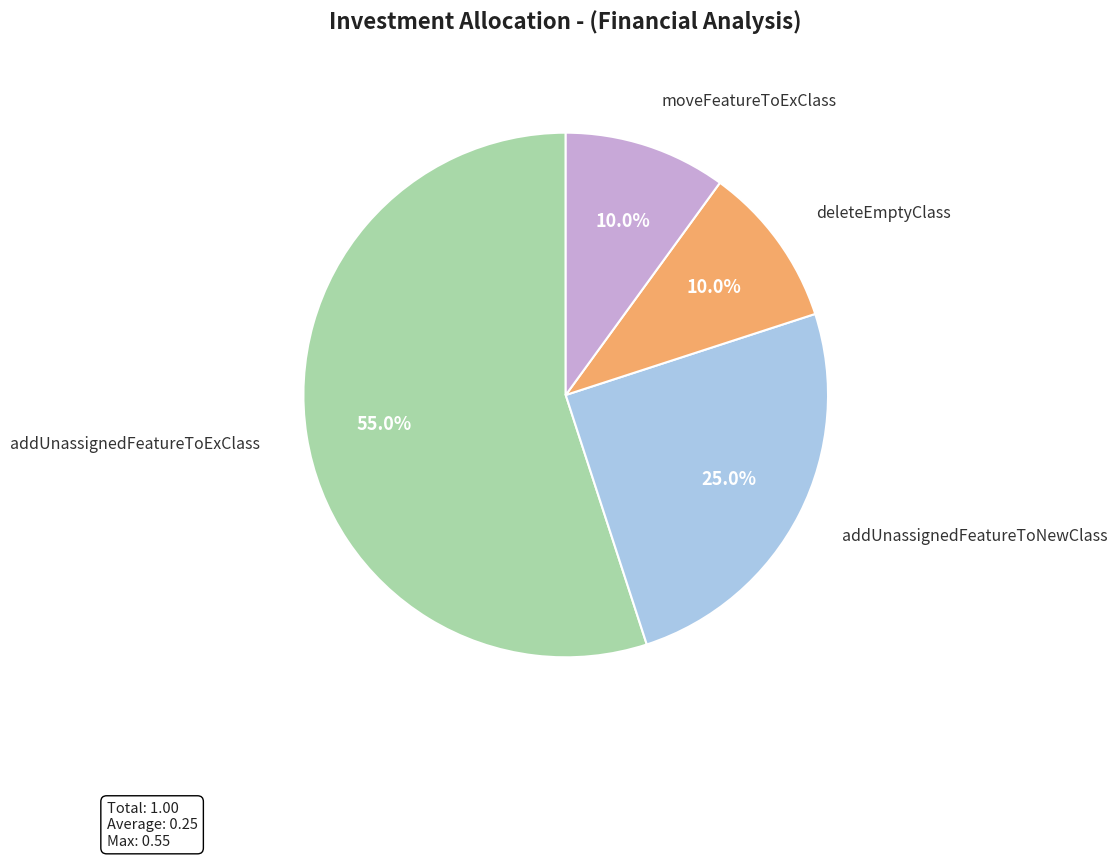

Does any single category account for the majority?

Yes